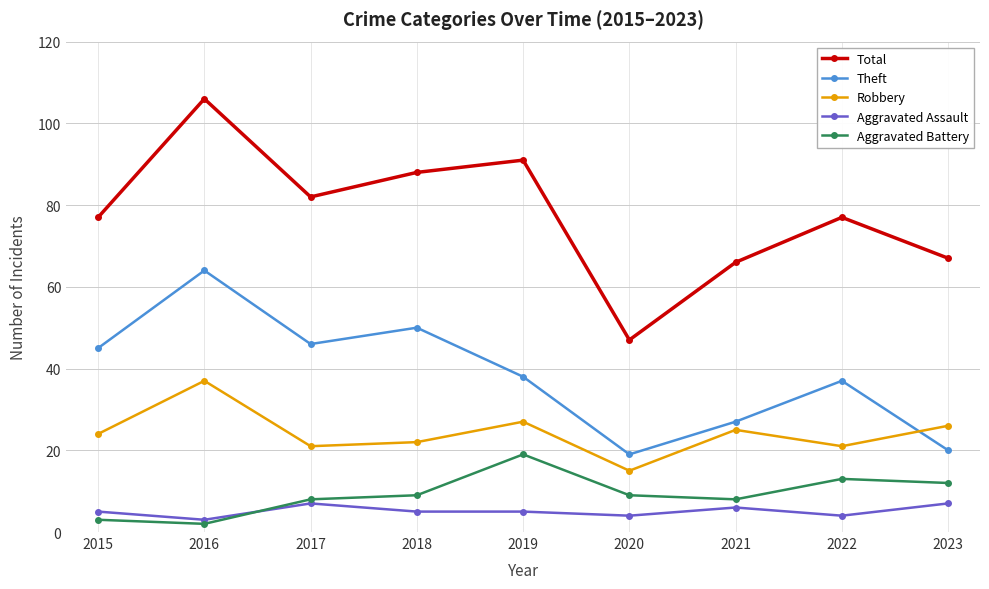

Which series has the widest spread of values?

Total